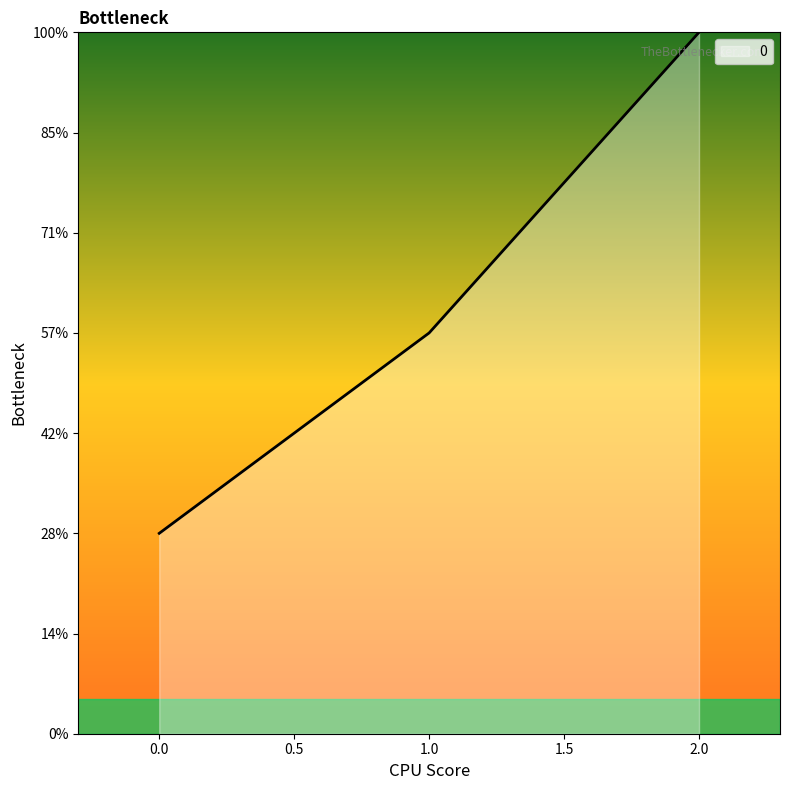

Does the chart display data point markers on the line(s)?

No